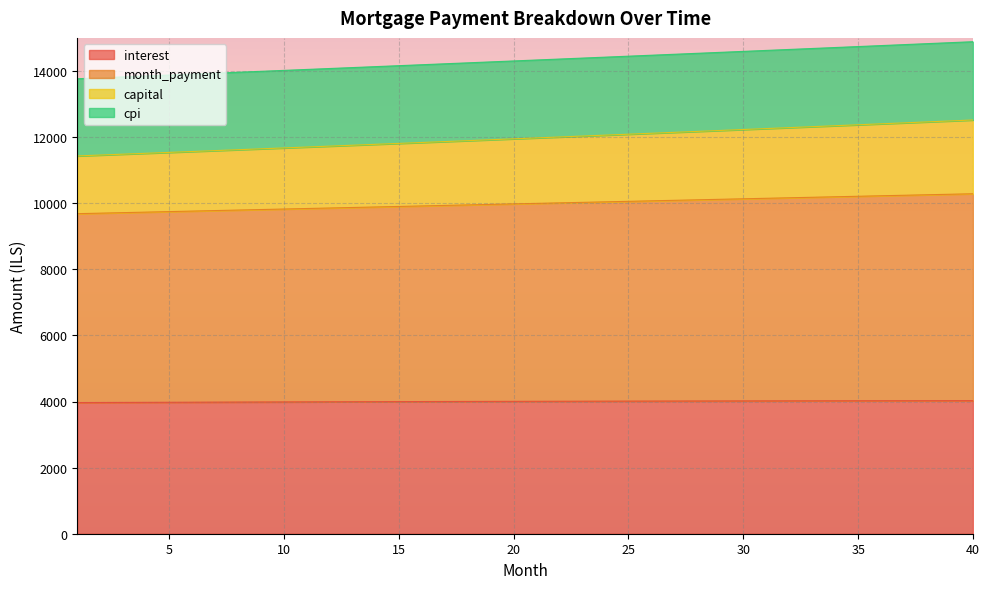

What is the difference between the cpi values at 15 and 9?

93.4